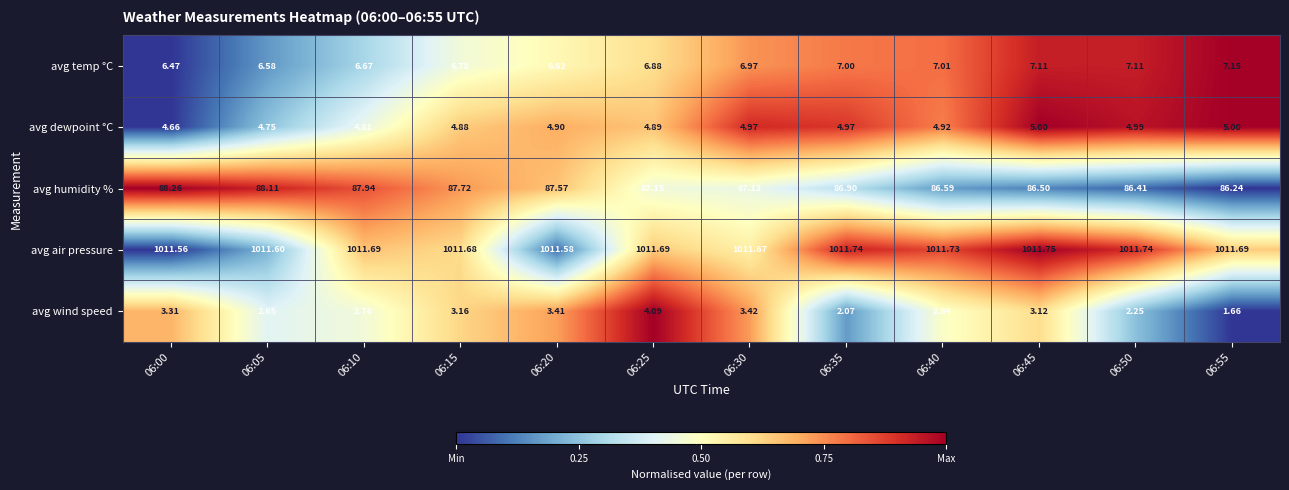

Rank the series by their maximum value, from lowest to highest.

avg wind speed, avg dewpoint °C, avg temp °C, avg humidity %, avg air pressure